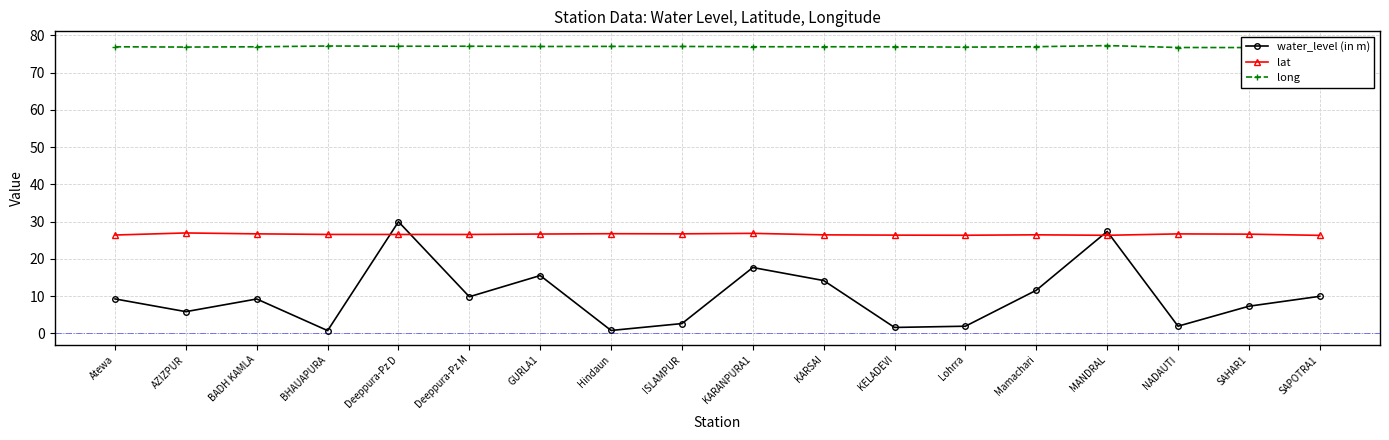

Reading left to right, list all the values displayed in this chart.

water_level (in m): Atewa=9.2	AZIZPUR=5.8	BADH KAMLA=9.2	BHAUAPURA=0.7	Deeppura-Pz D=29.9	Deeppura-Pz M=9.8	GURLA1=15.5	Hindaun=0.8	ISLAMPUR=2.6	KARANPURA1=17.6	KARSAI=14.2	KELADEVI=1.6	Lohrra=1.9	Mamachari=11.6	MANDRAL=27.3	NADAUTI=1.9	SAHAR1=7.3	SAPOTRA1=9.9
lat: Atewa=26.4	AZIZPUR=26.9	BADH KAMLA=26.7	BHAUAPURA=26.5	Deeppura-Pz D=26.5	Deeppura-Pz M=26.5	GURLA1=26.6	Hindaun=26.7	ISLAMPUR=26.7	KARANPURA1=26.8	KARSAI=26.4	KELADEVI=26.4	Lohrra=26.3	Mamachari=26.4	MANDRAL=26.3	NADAUTI=26.7	SAHAR1=26.6	SAPOTRA1=26.3
long: Atewa=76.9	AZIZPUR=76.8	BADH KAMLA=76.9	BHAUAPURA=77.1	Deeppura-Pz D=77.1	Deeppura-Pz M=77.1	GURLA1=77.0	Hindaun=77.0	ISLAMPUR=77.0	KARANPURA1=76.9	KARSAI=76.9	KELADEVI=76.9	Lohrra=76.8	Mamachari=77.0	MANDRAL=77.2	NADAUTI=76.7	SAHAR1=76.7	SAPOTRA1=76.8